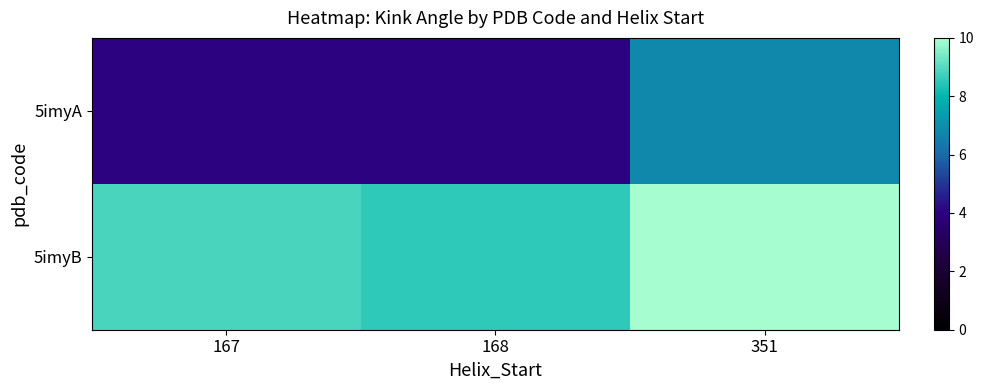

What is the total value across all series at 351?

16.8